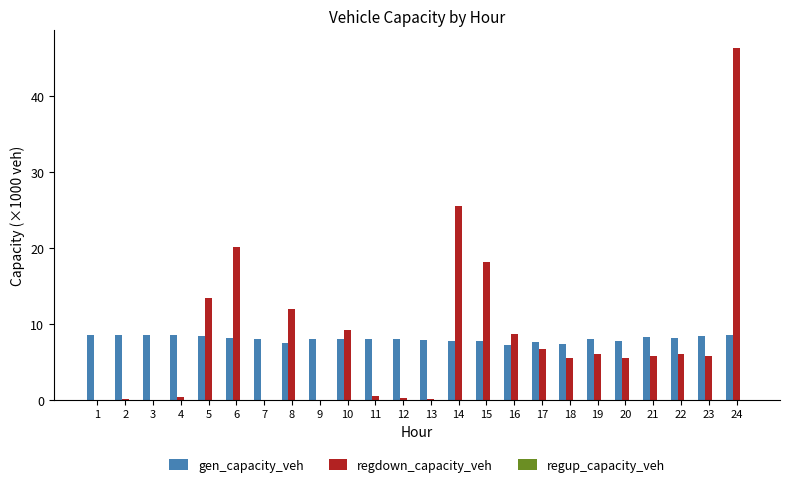

The value of gen_capacity_veh at 11 is 4.3. True or false?

False